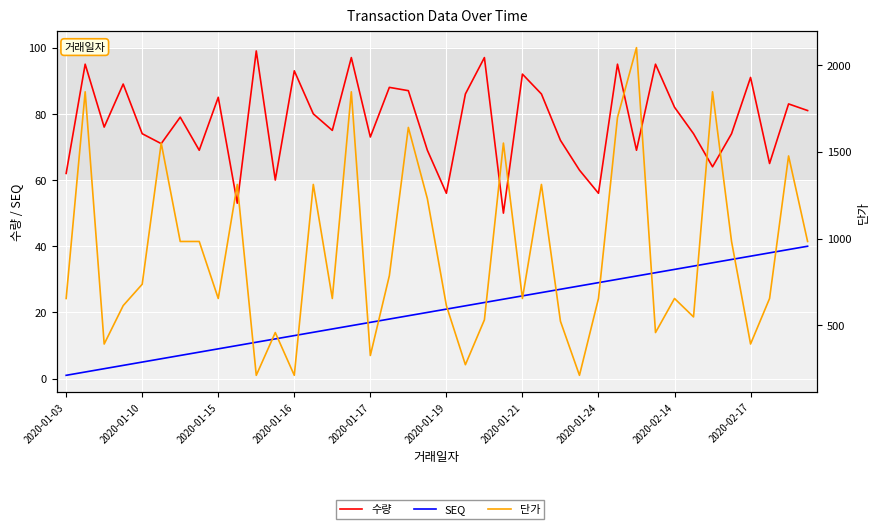

True or false: 수량 and SEQ cross at least once.

False